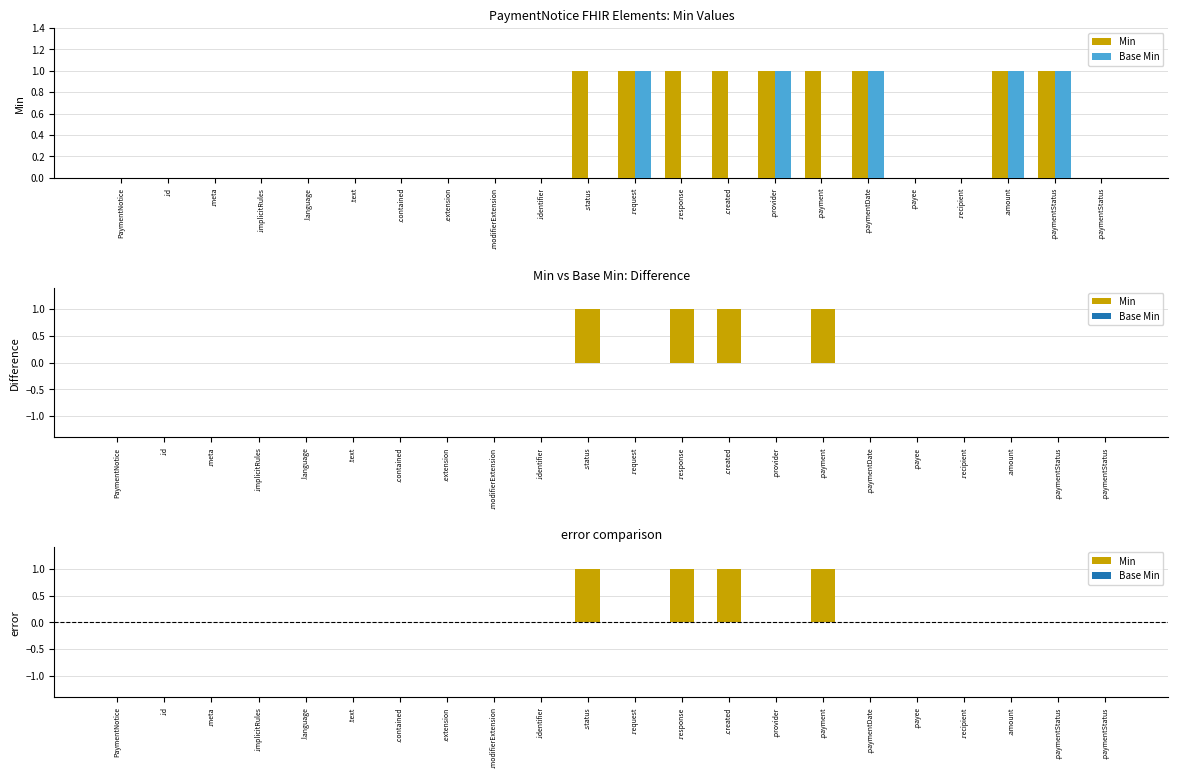

How many bars are there in each group?

2